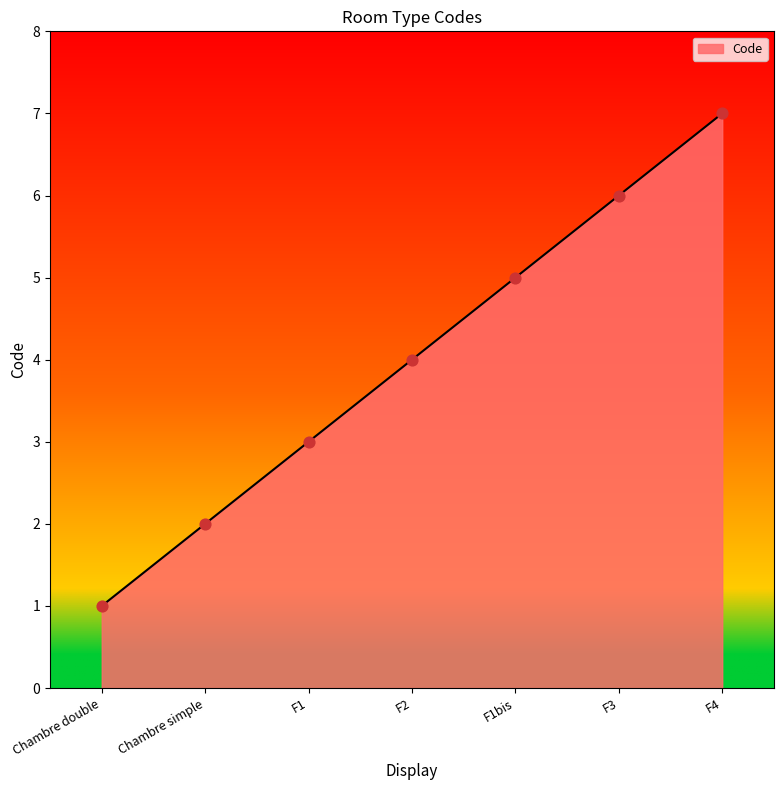

What is the ratio of the value at Chambre double to the value at F1?

0.3